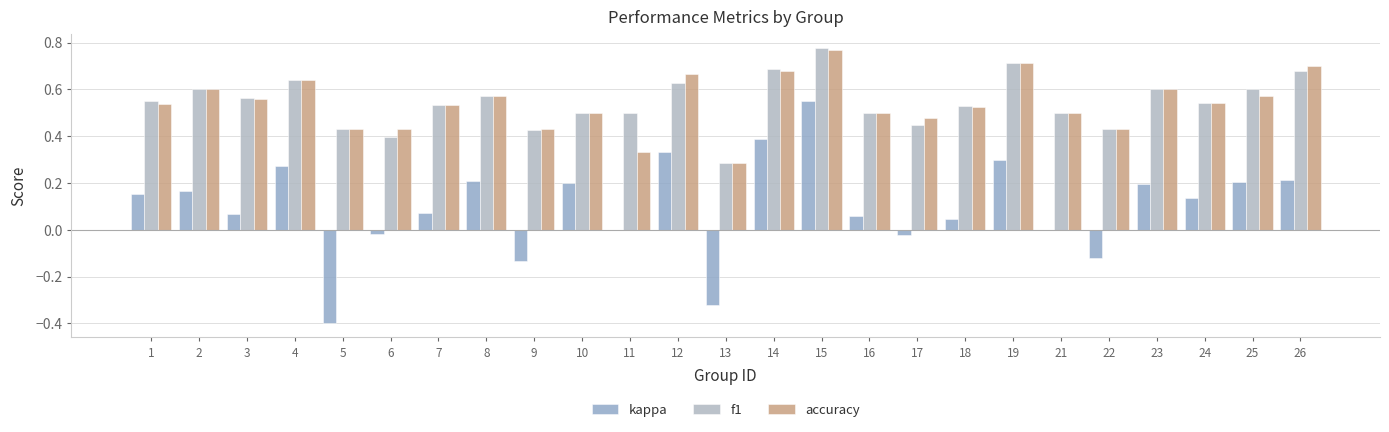

Is the value of f1 at 5 greater than the value of accuracy at 10?

No